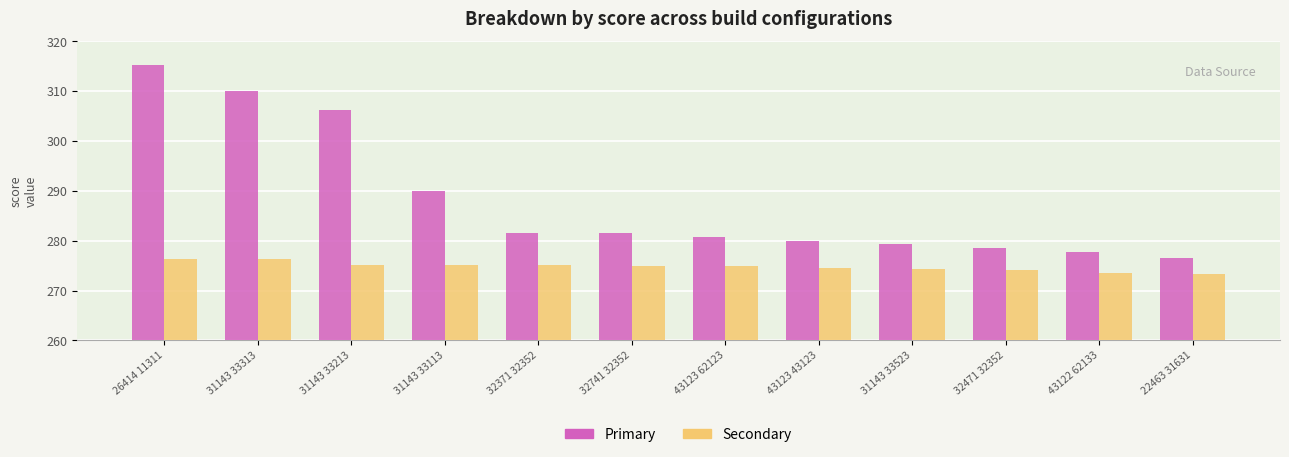

How many bars are there in each group?

2